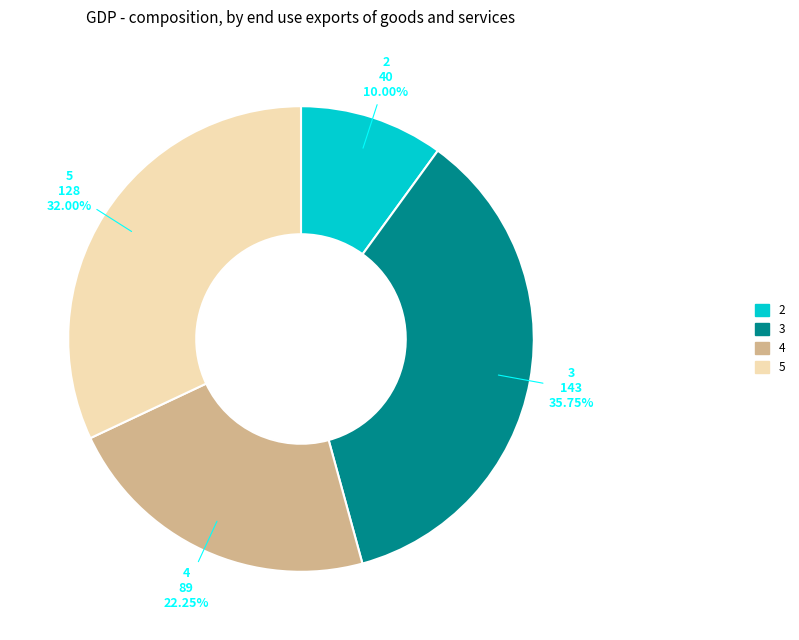

Is the sum of 2 and 3 greater than half?

No